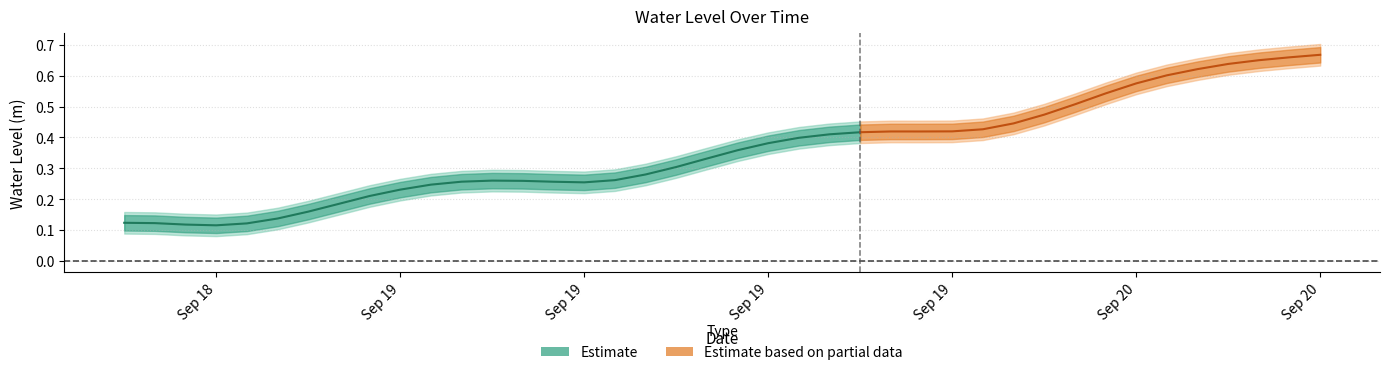

What is the approximate value at 2023-09-18 21:00:00?

0.1